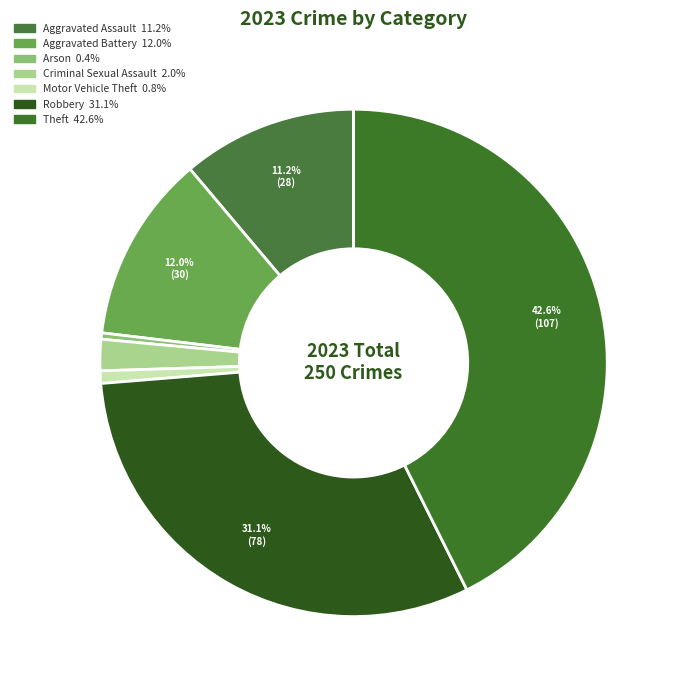

Combined, do Arson and Motor Vehicle Theft account for over 50%?

No